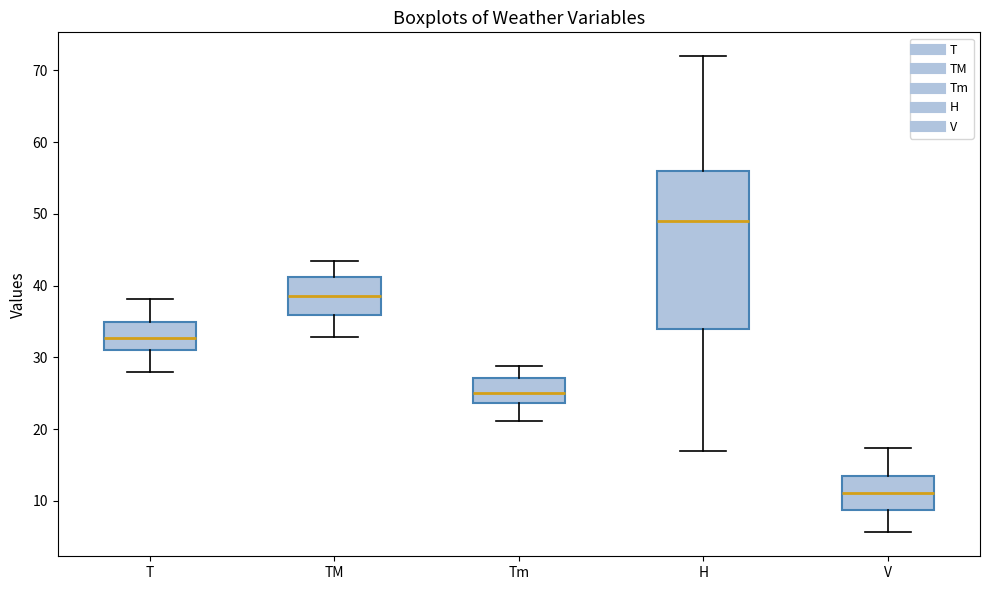

Reading left to right, transcribe this box plot: for each box, give where its median line is, the range the box spans, and where its two whiskers end, as read against the y-axis. The values are not printed on the chart, so give them approximately, as read against the axis.

T: median 33, box 31 to 35, whiskers 28 to 38
TM: median 39, box 36 to 41, whiskers 33 to 43
Tm: median 25, box 24 to 27, whiskers 21 to 29
H: median 49, box 34 to 56, whiskers 17 to 72
V: median 11, box 9 to 14, whiskers 6 to 17